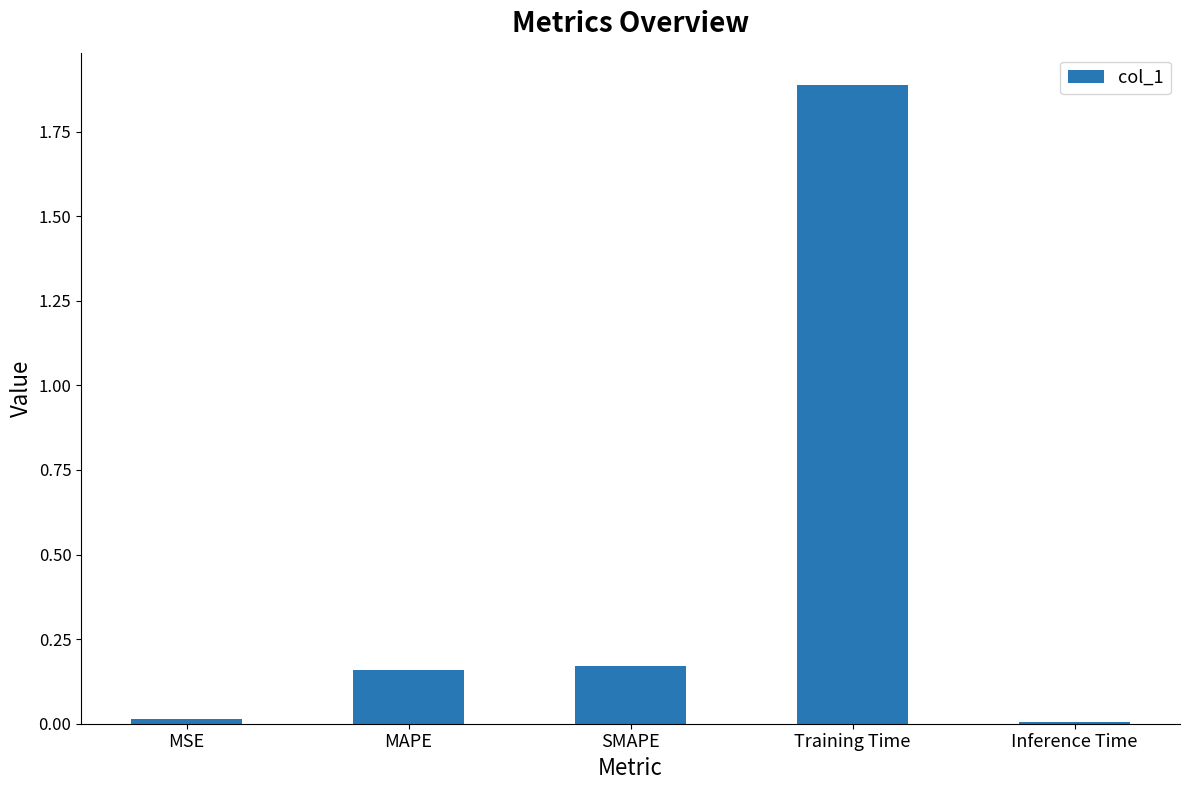

What is the difference between the values at Training Time and Inference Time?

1.9